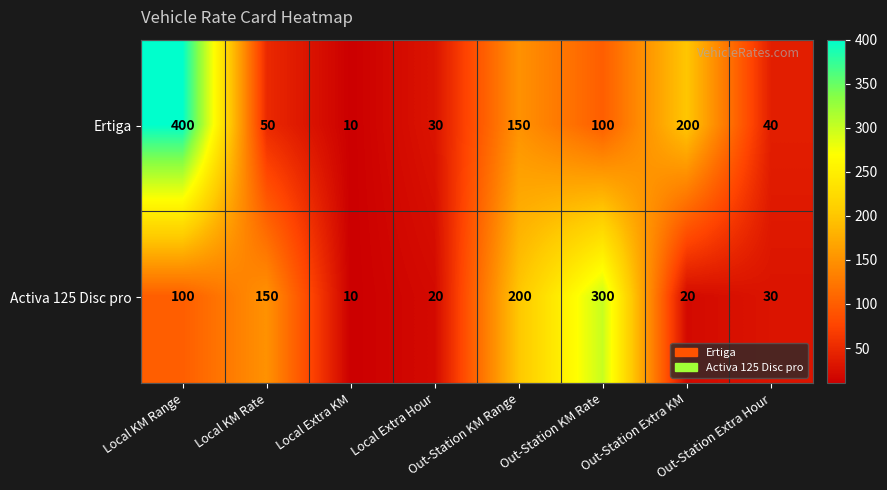

List the series in order of their peak value, lowest first.

Activa 125 Disc pro, Ertiga